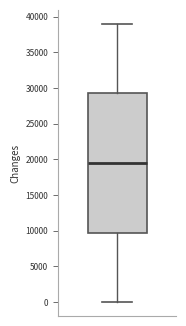

Transcribe this box plot: give where the median line is, the range the box spans, and where the two whiskers end, as read against the y-axis. The values are not printed on the chart, so give them approximately, as read against the axis.

median 19500, box 10000 to 29500, whiskers 0 to 39000